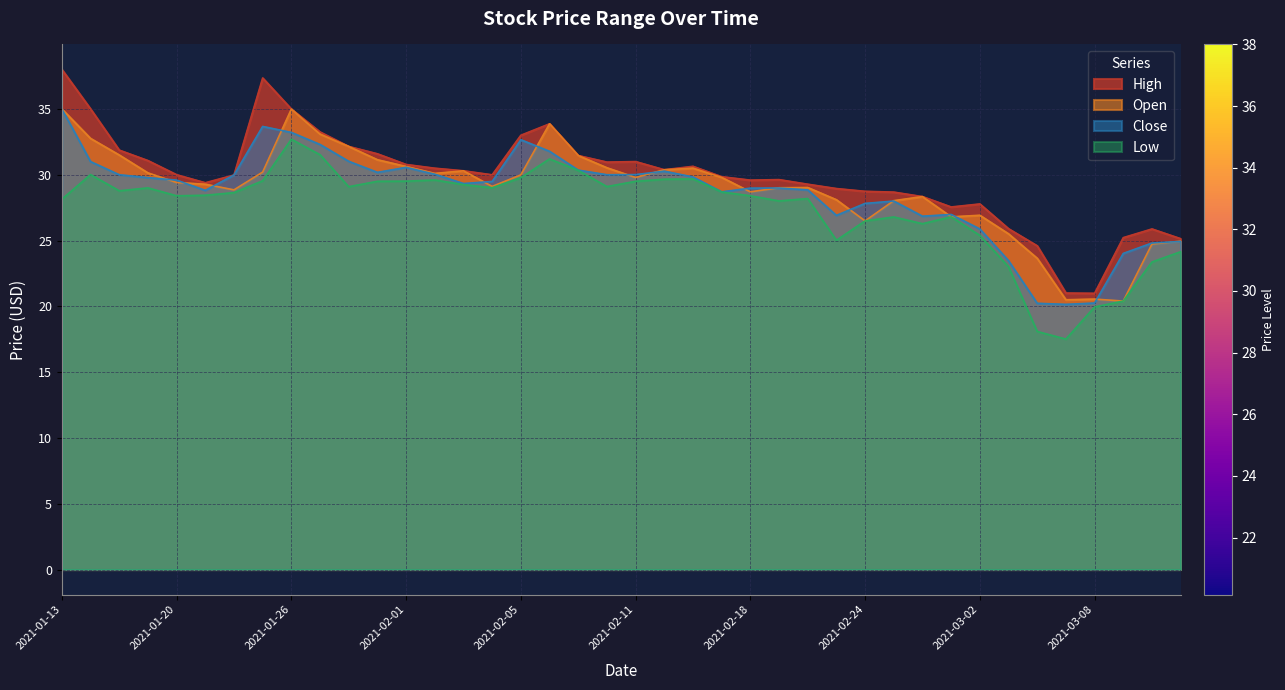

What is the difference between the maximum and second lowest values in the Open series?

14.5